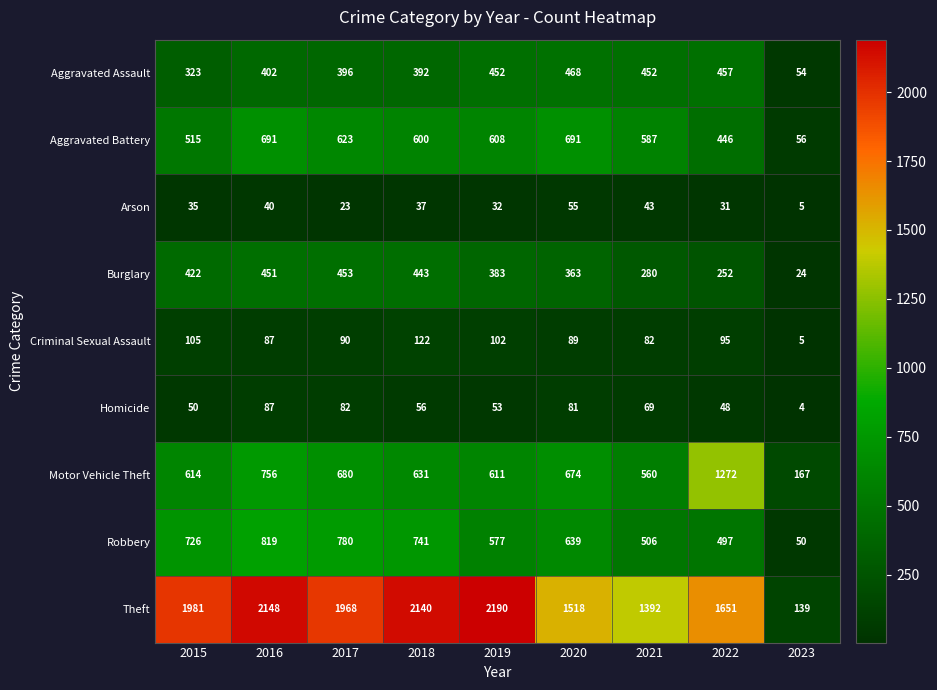

The value of Theft at 2019 is 446. True or false?

False